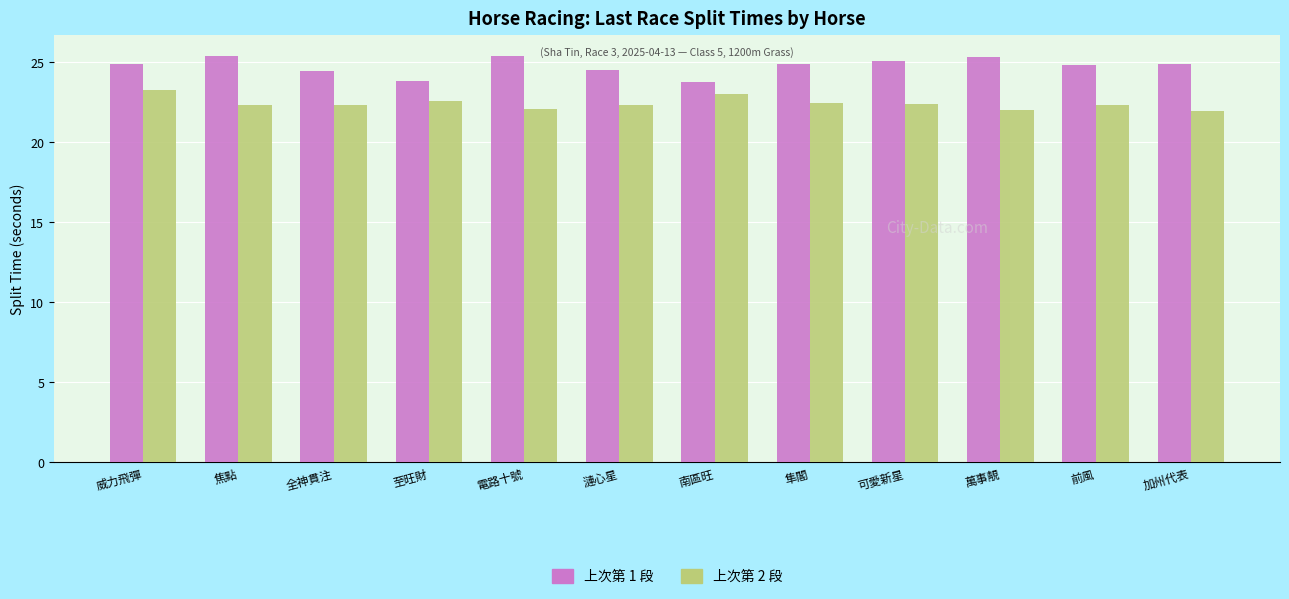

At 威力飛彈, list the series in order from largest to smallest.

上次第 1 段, 上次第 2 段